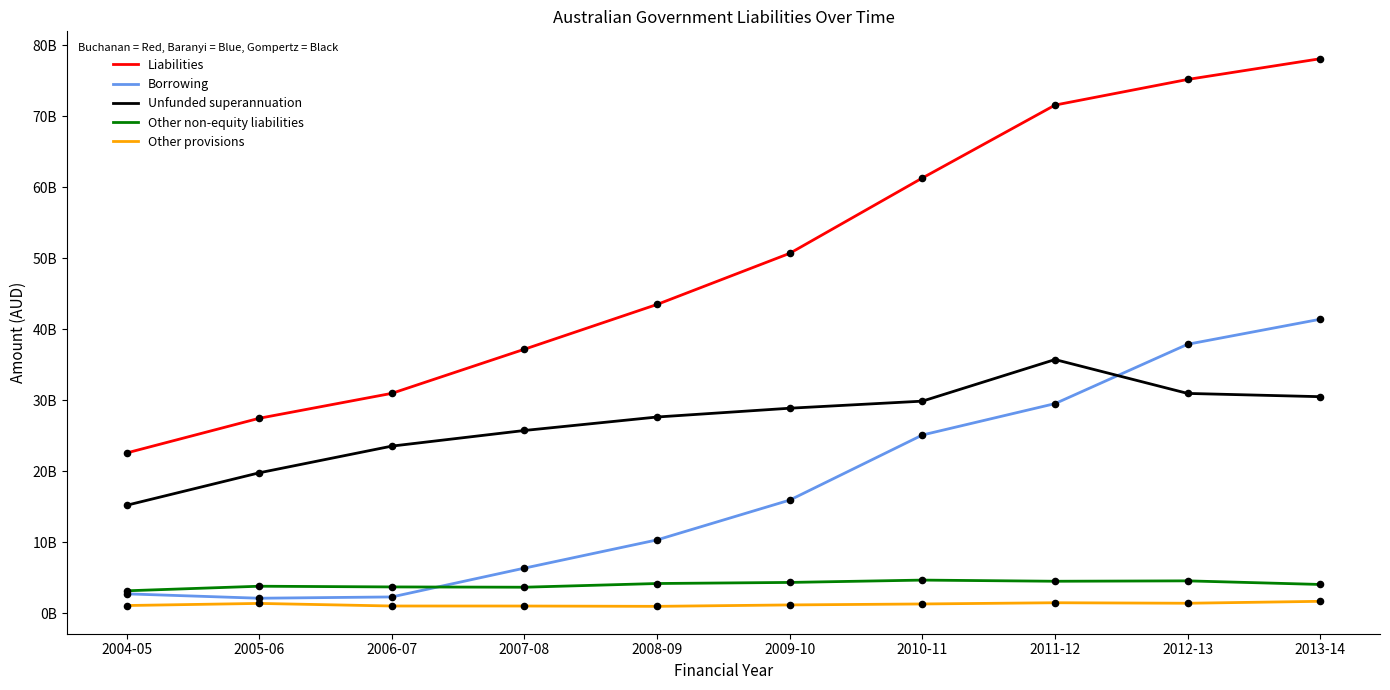

What are all the series names shown in the legend?

Liabilities, Borrowing, Unfunded superannuation, Other non-equity liabilities, Other provisions